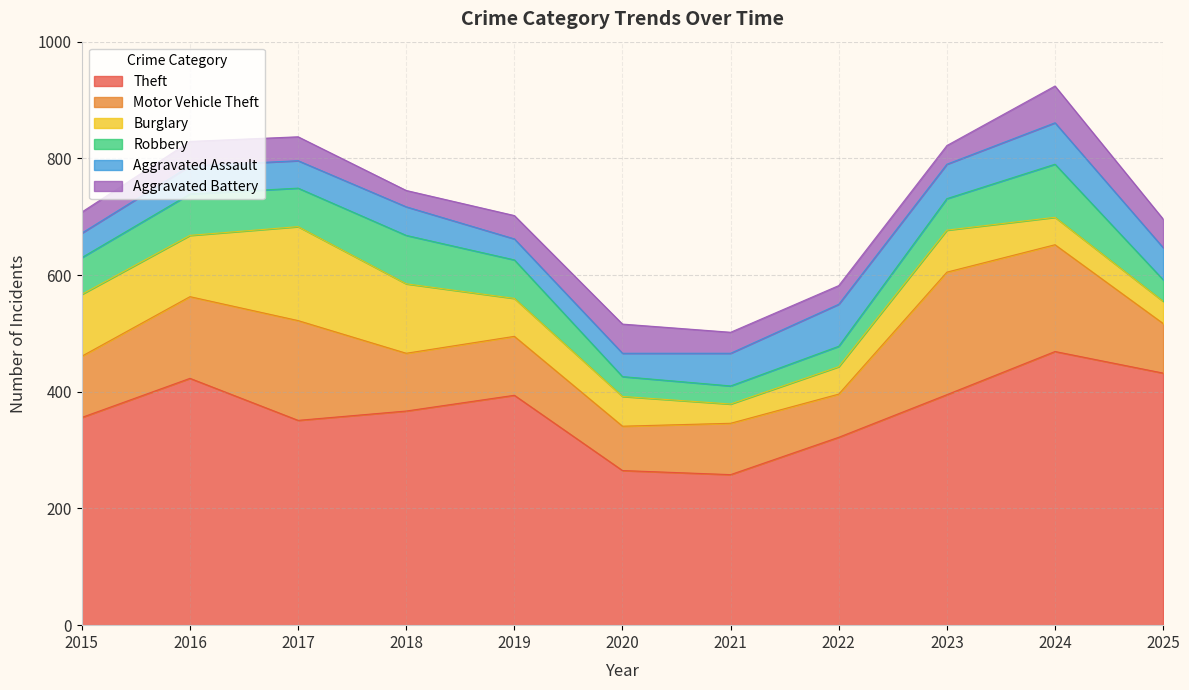

Between which two adjacent categories do Burglary and Aggravated Battery first intersect?

2020 and 2021